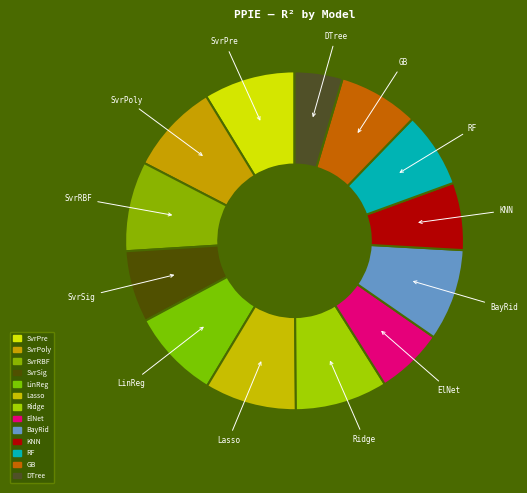

What is the smallest slice in the pie chart?

DTree